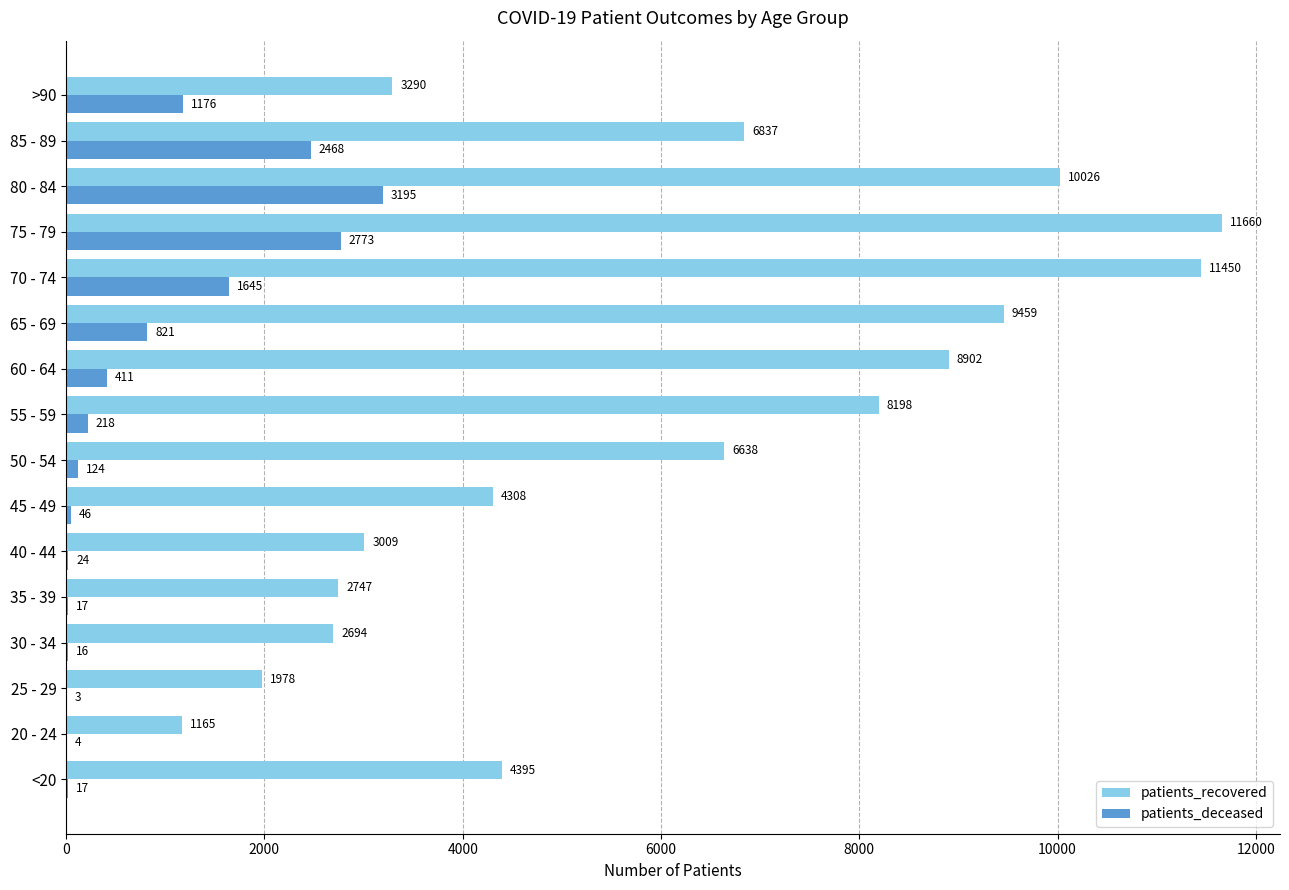

Where is patients_deceased nearest to the value 1599?

70 - 74